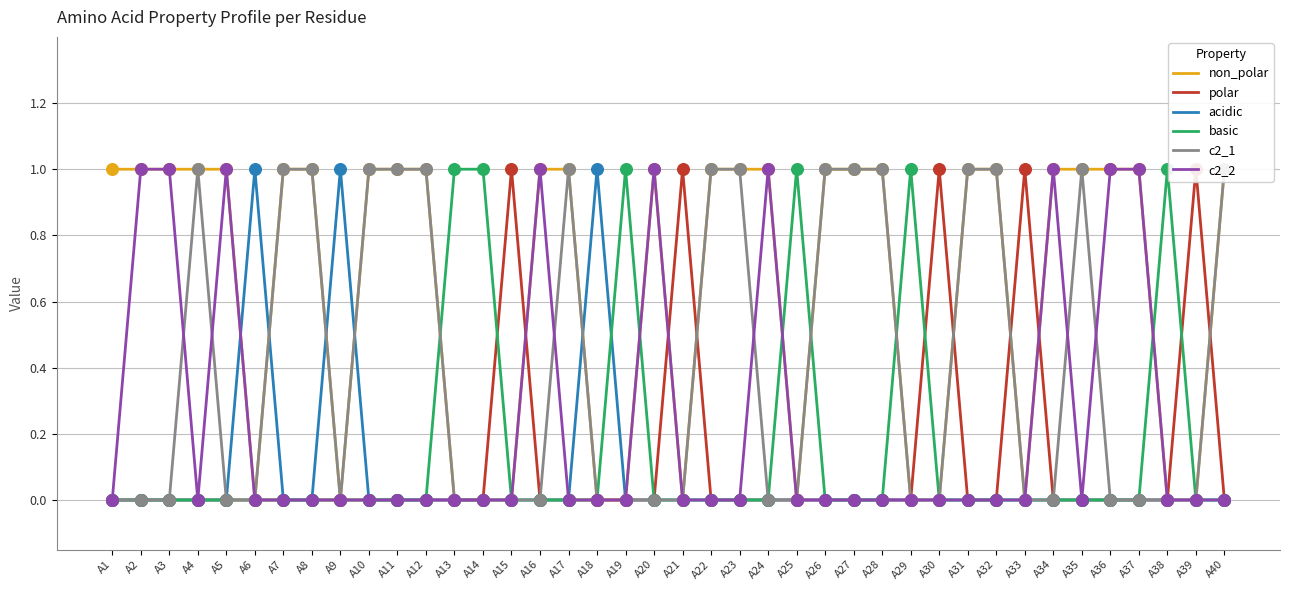

Which series reaches the minimum Y coordinate?

non_polar